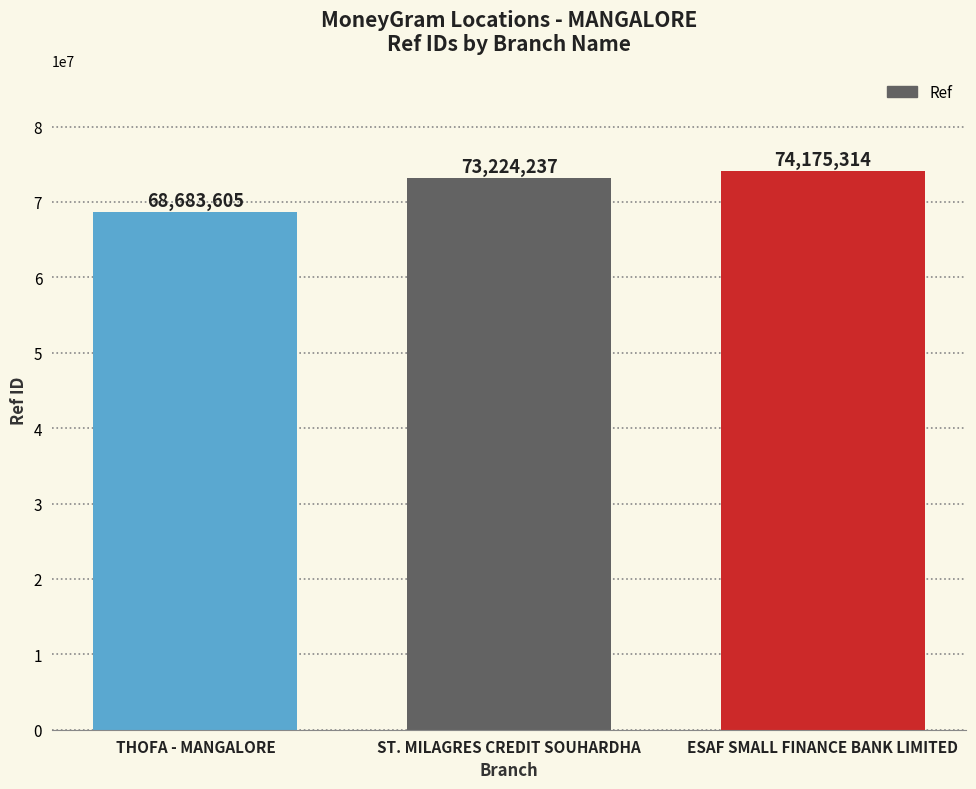

What is the sum of the values at ST. MILAGRES CREDIT SOUHARDHA and ESAF SMALL FINANCE BANK LIMITED?

147399551